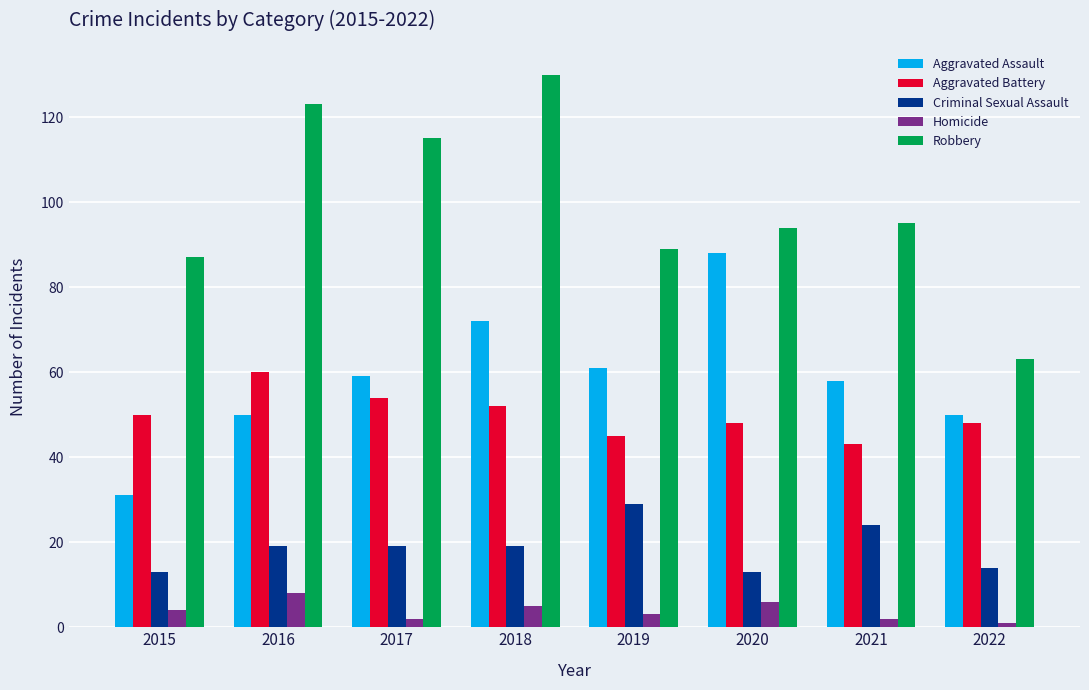

What is the value of the Criminal Sexual Assault bar at the 3rd from the left?

19